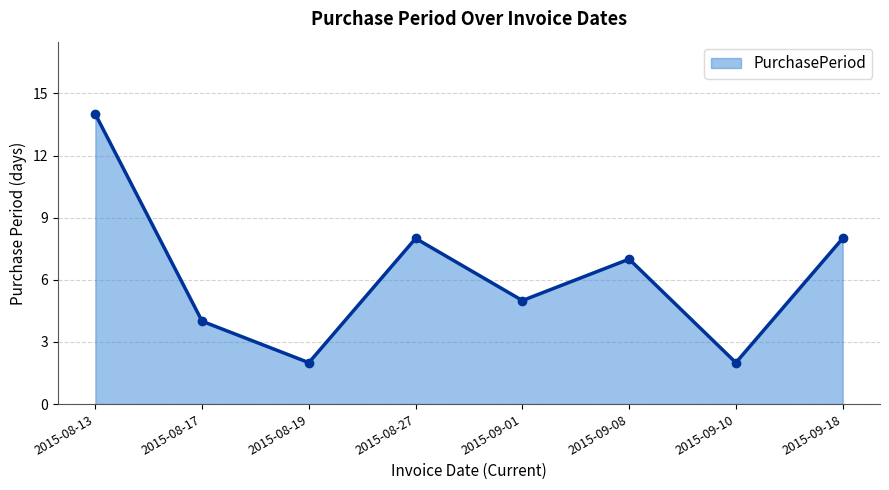

The value at 2015-09-18 is 5. True or false?

False